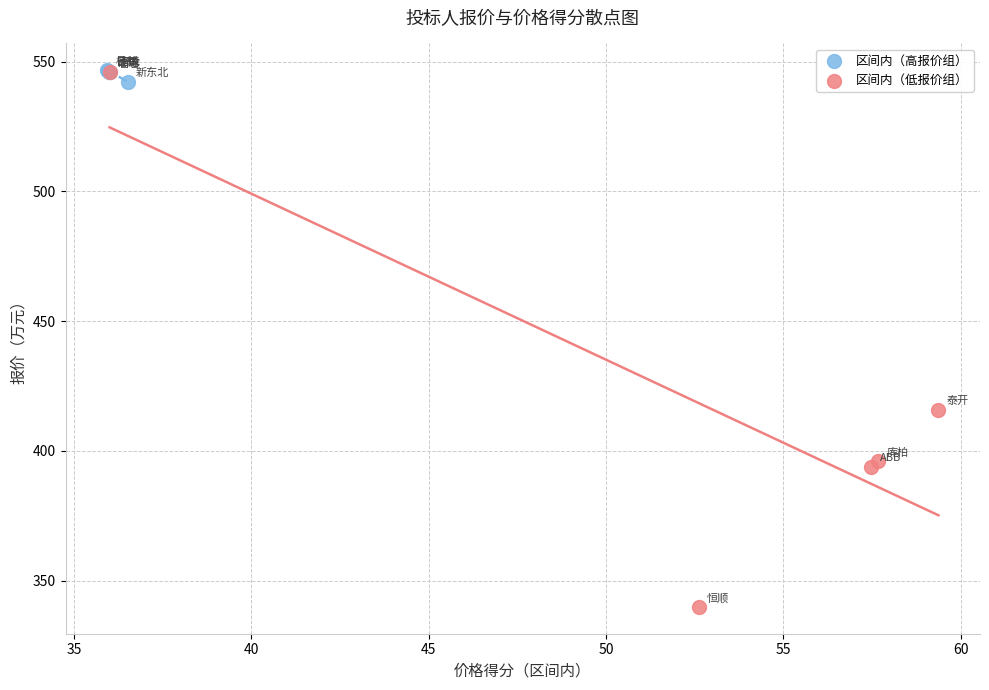

Which series reaches the minimum Y coordinate?

区间内（低报价组）